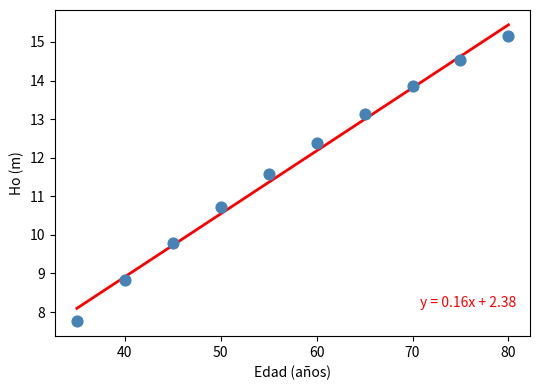

What is the average Y value?

11.8